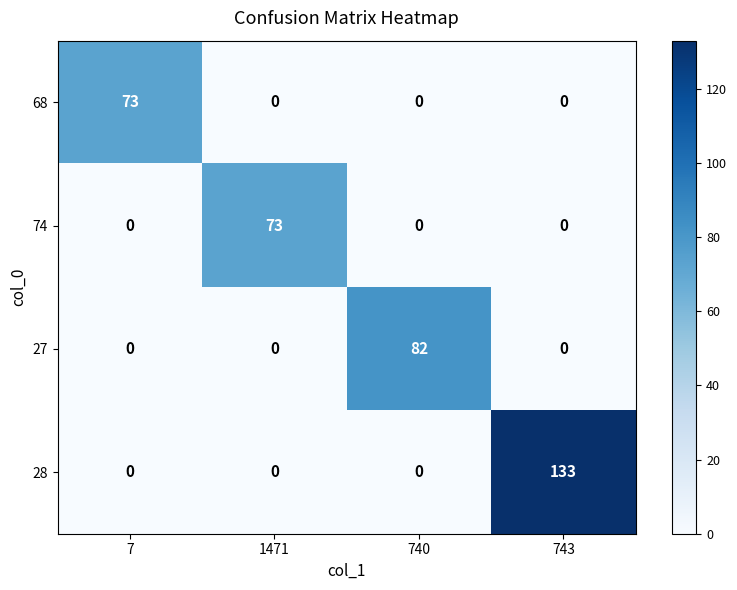

Count the number of categories in the chart.

4